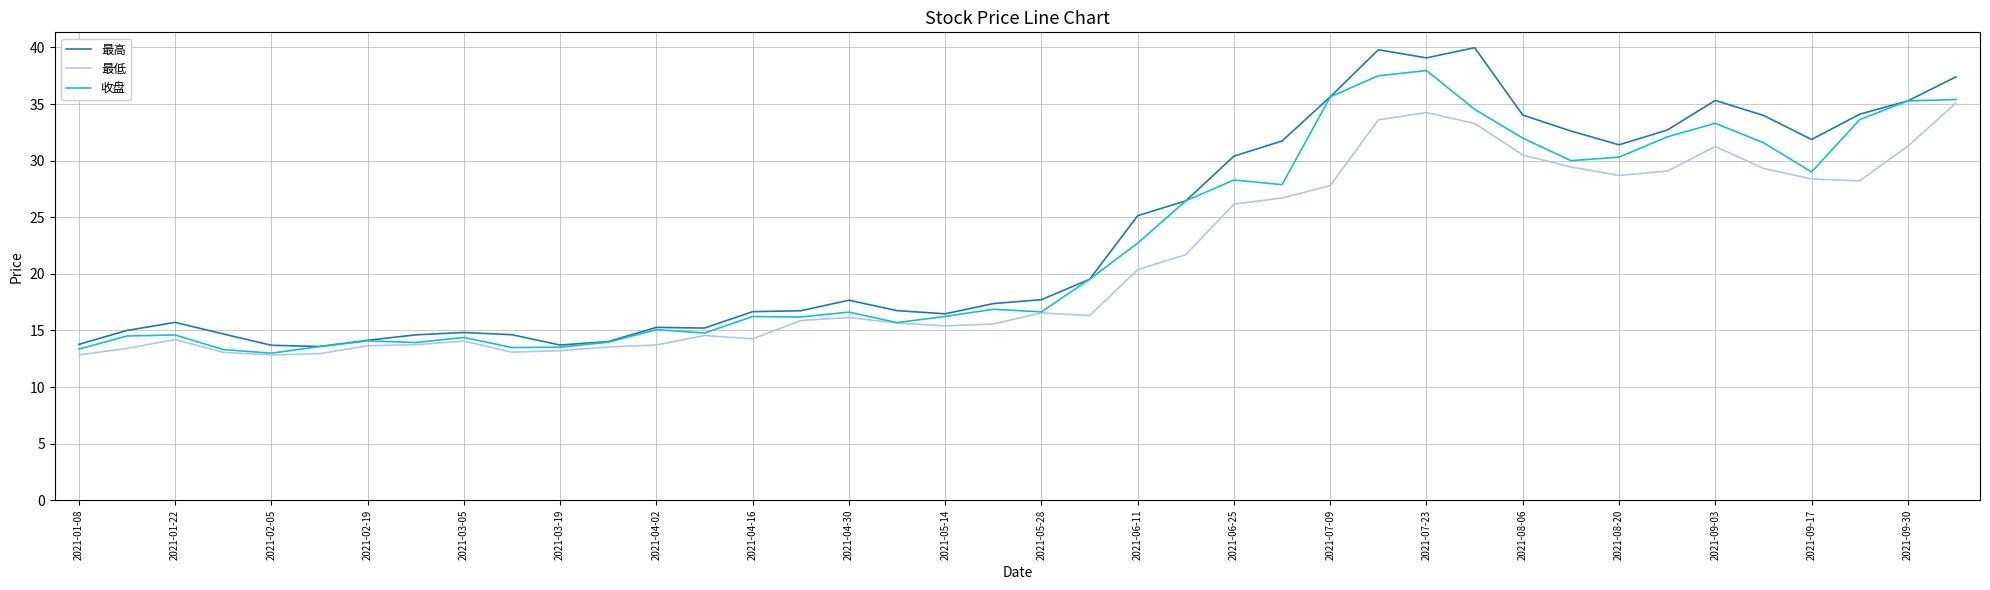

Which series has the largest range (max minus min)?

最高